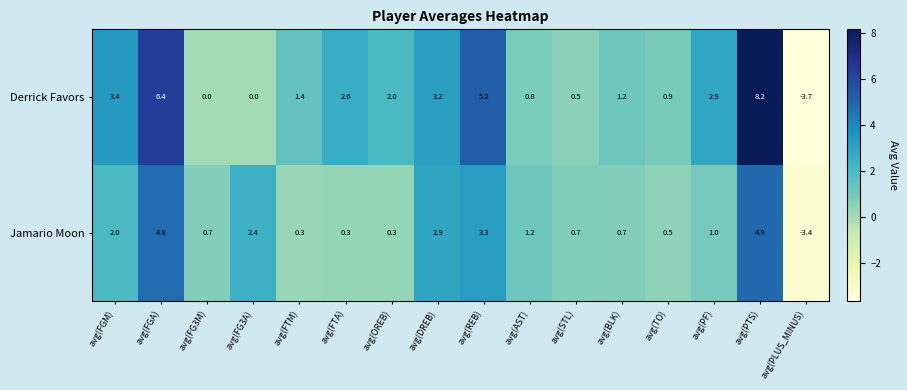

What is the difference between the highest and lowest values at avg(FTA)?

2.3